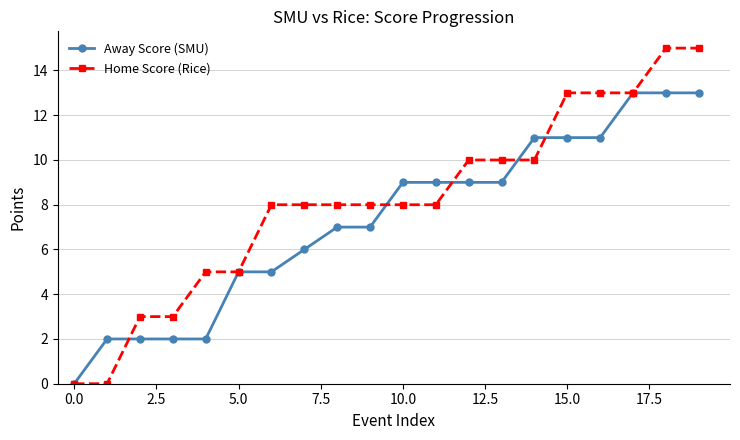

Which series has the largest range (max minus min)?

Home Score (Rice)